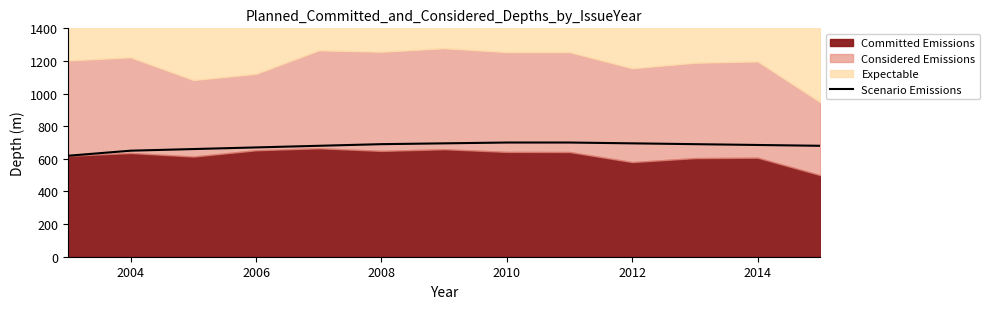

Reading left to right, extract all data points from this chart.

619	650	660	670	680	690	695	700	700	695	690	685	680